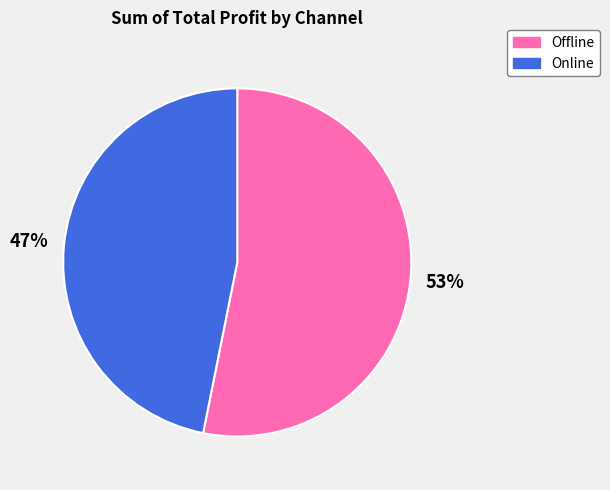

To the nearest percent, what portion does Online represent?

47%